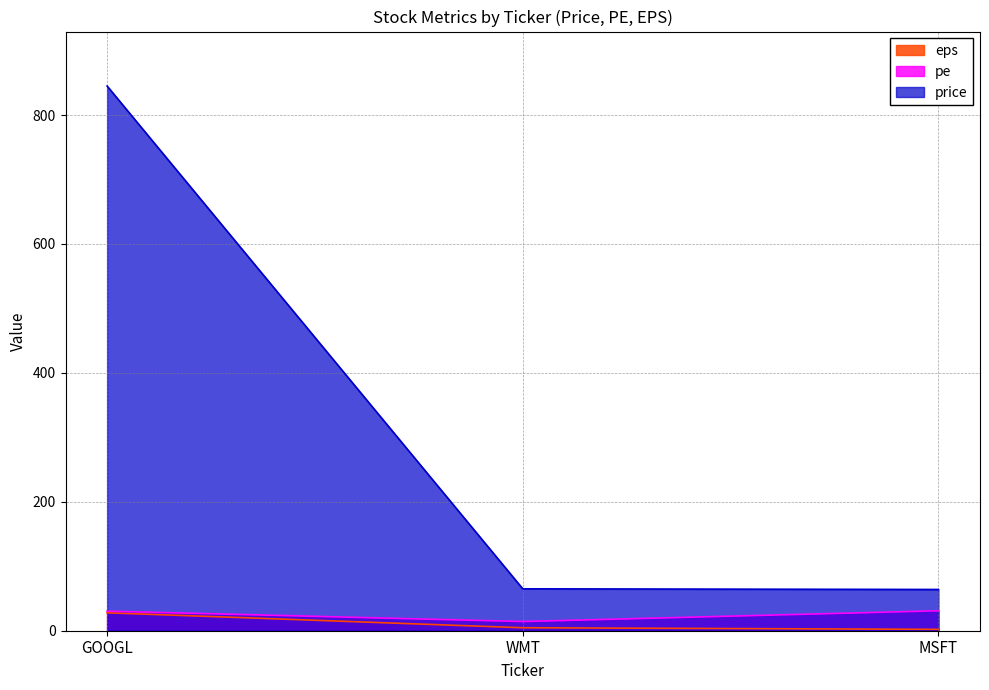

What is the label of the 2nd point from the left?

WMT